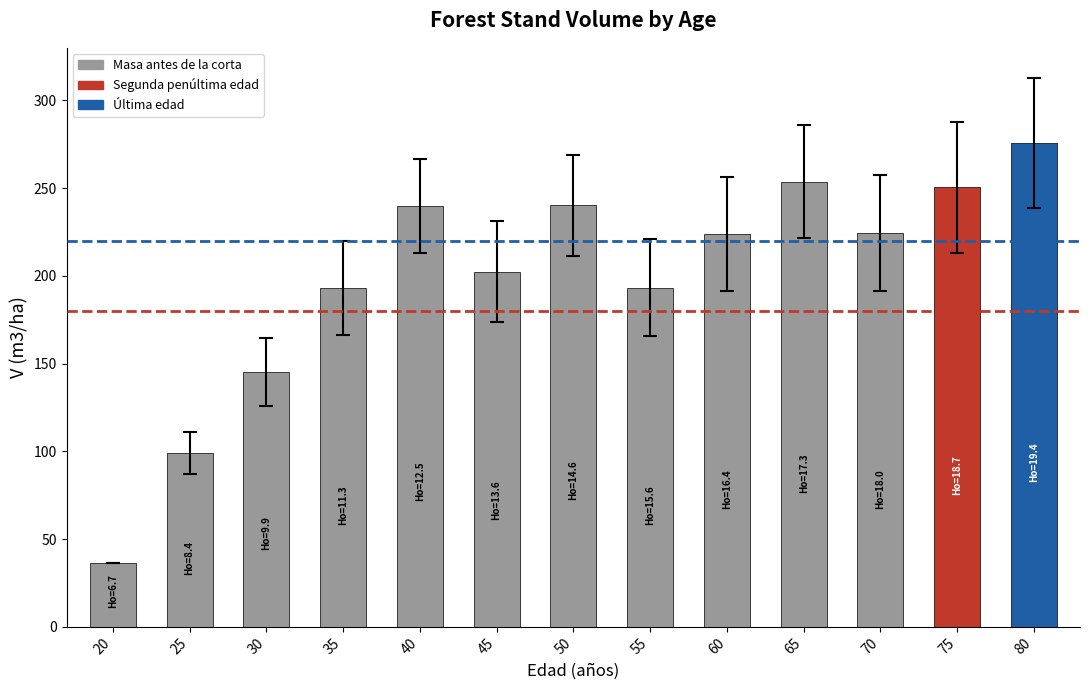

Does the chart contain stacked bars?

No